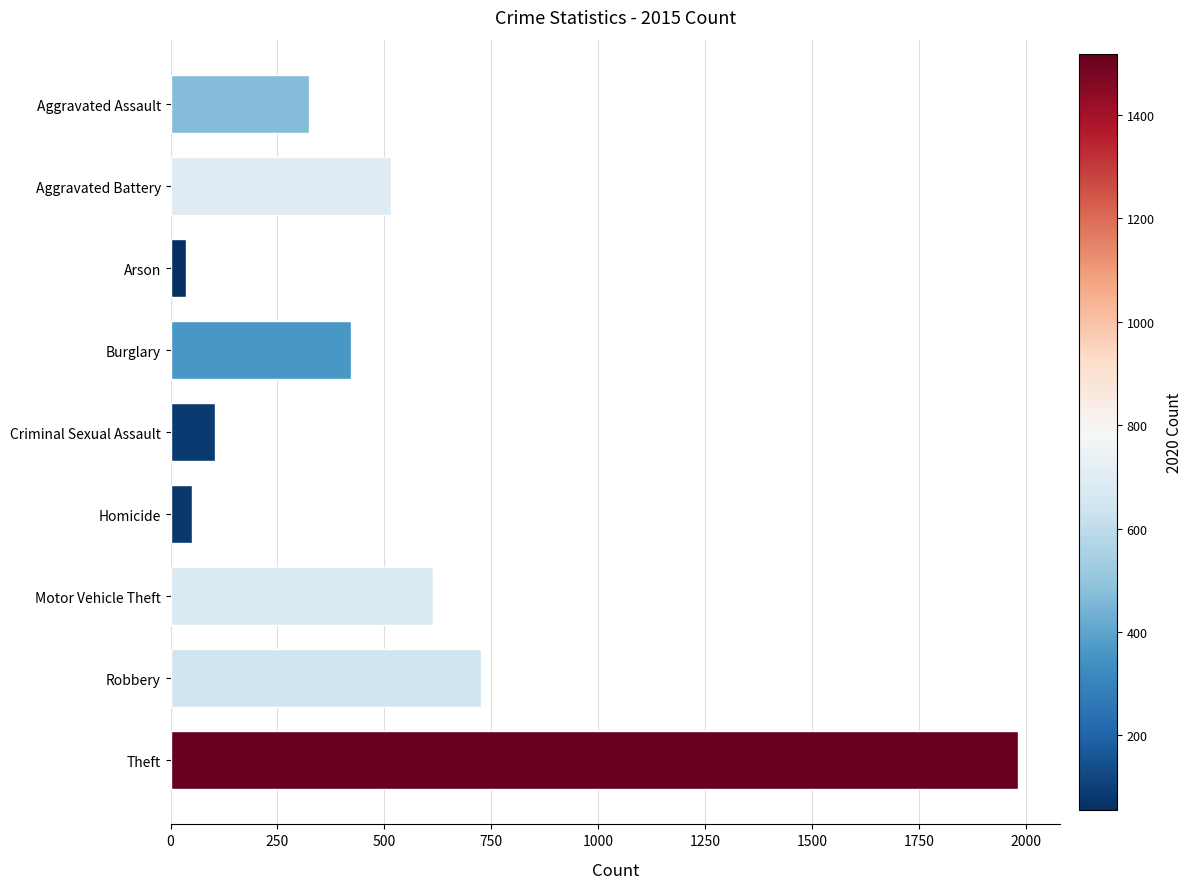

The value at Burglary is 569. True or false?

False